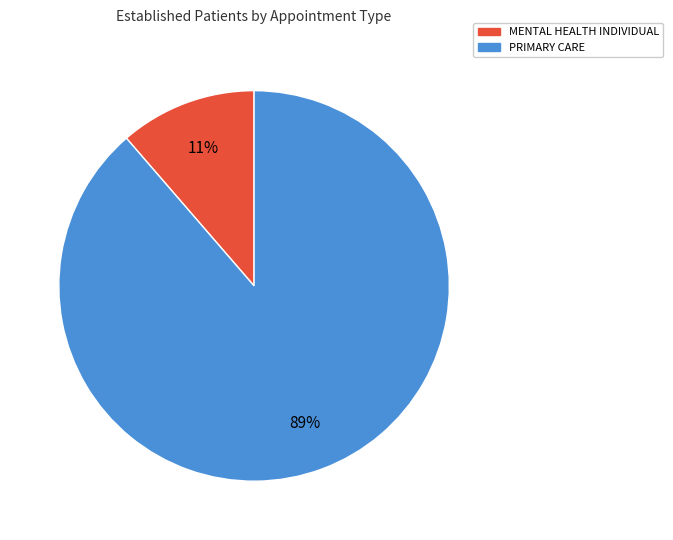

How many segments does this pie chart have?

2